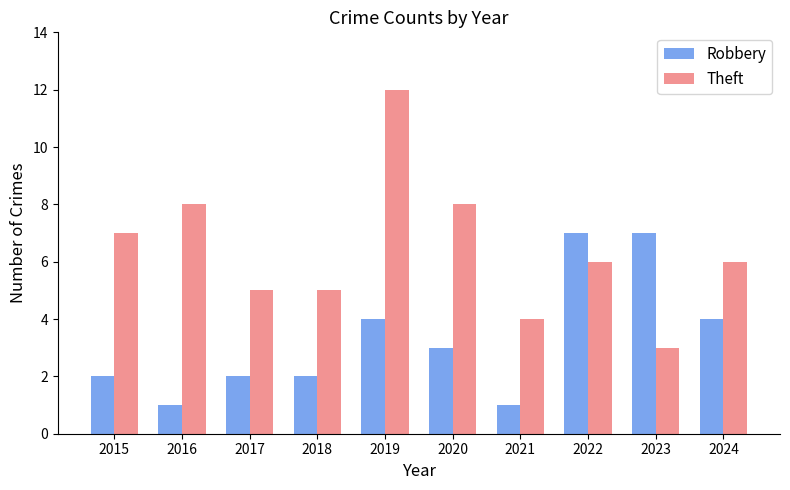

What is the average value of the Theft series?

6